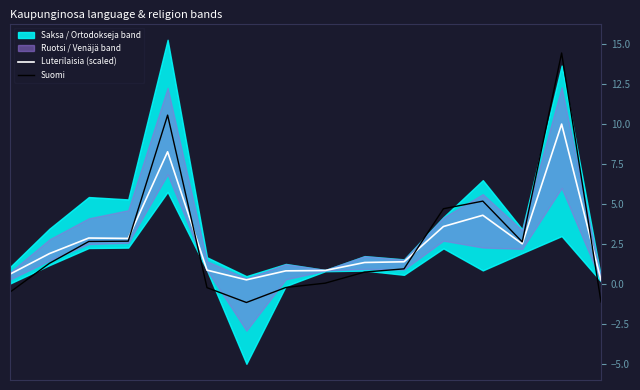

Which label corresponds to the largest value in the chart?

14